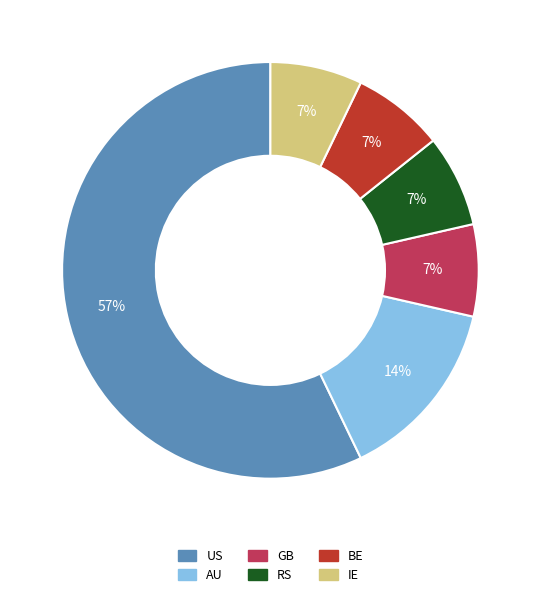

To the nearest percent, what is the average slice percentage?

17%